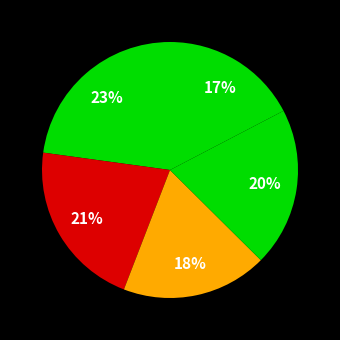

Which category has the biggest portion of the pie?

2018/09